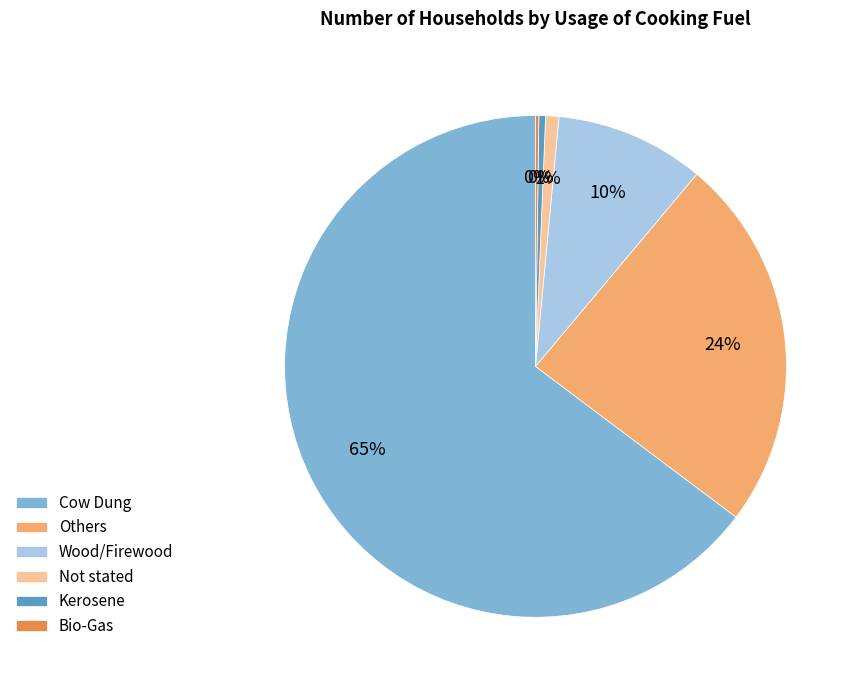

Which category accounts for the majority?

Cow Dung